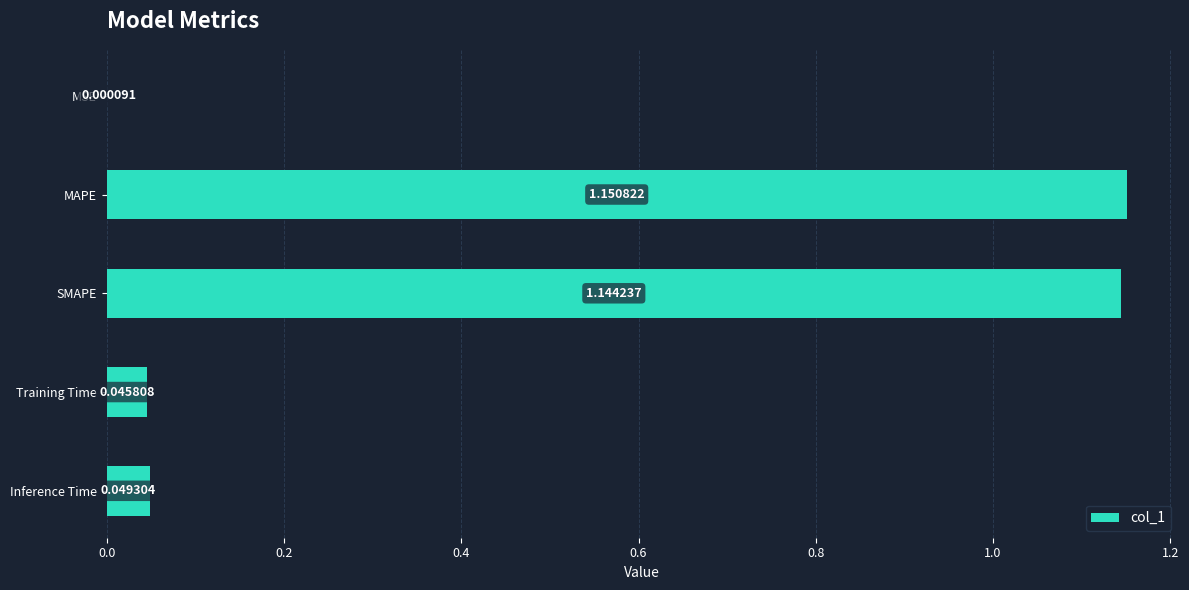

What is the change in value from MAPE to Inference Time?

-1.1